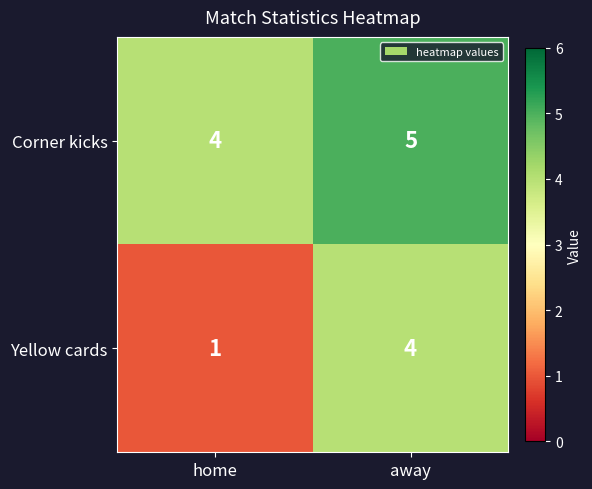

Rank the series by their maximum value, from lowest to highest.

Yellow cards, Corner kicks